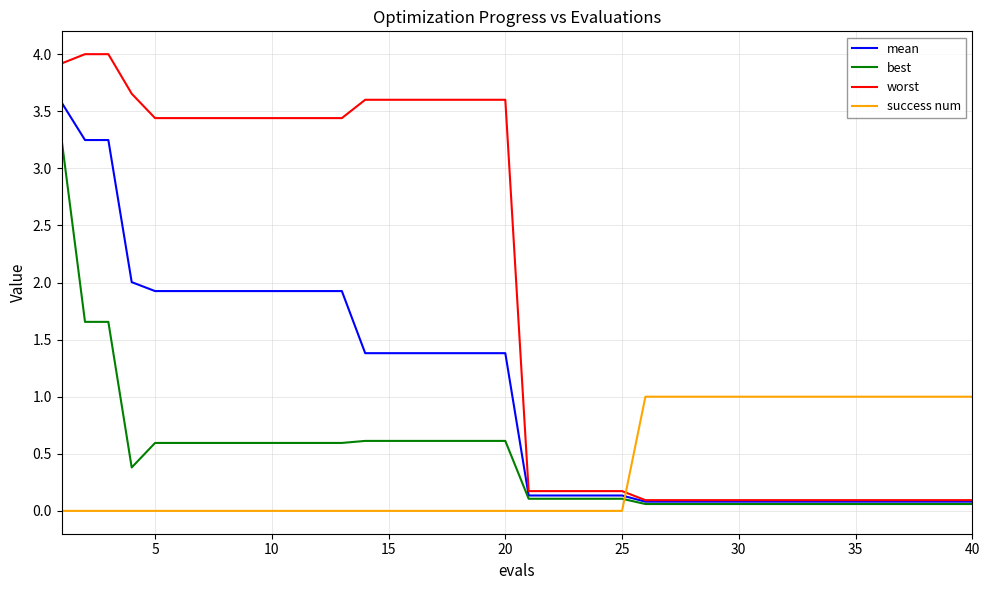

What is the greatest value displayed?

4.0